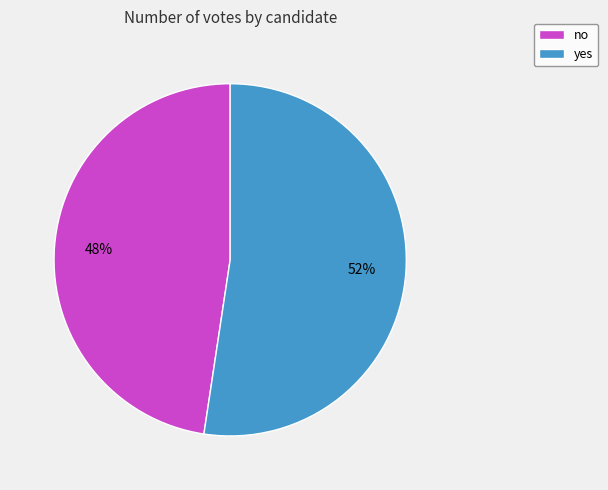

What is the ratio of the value at yes to the value at no?

1.1